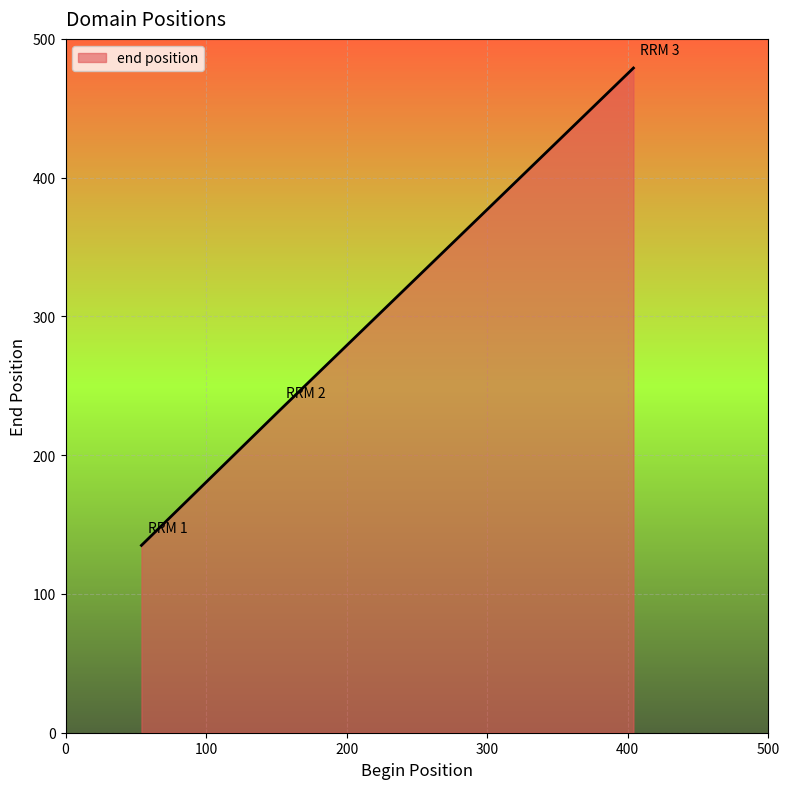

What is the sum of all values?

846